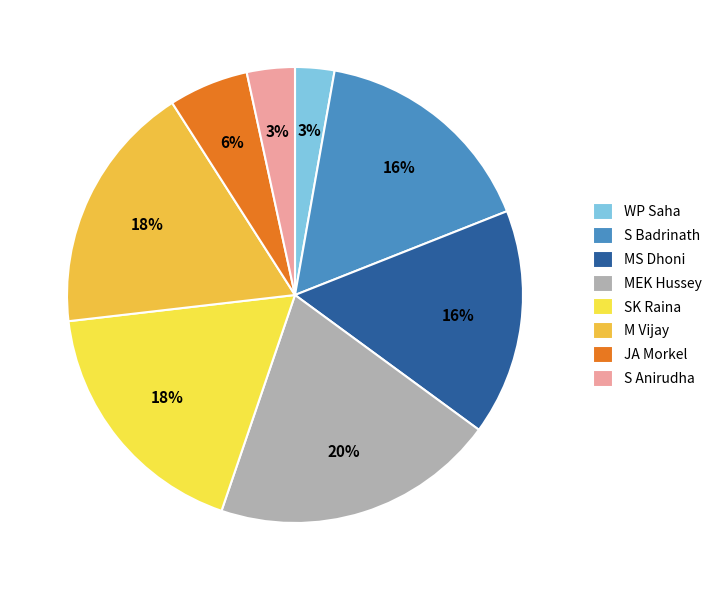

How many slices are in this pie chart?

8